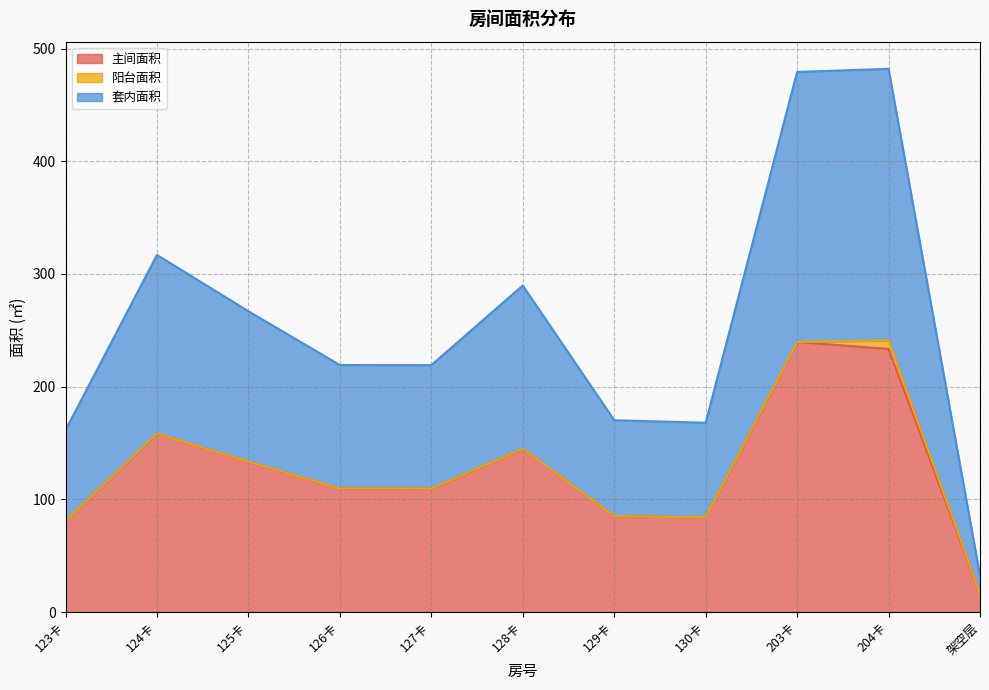

Count the number of categories in the chart.

11